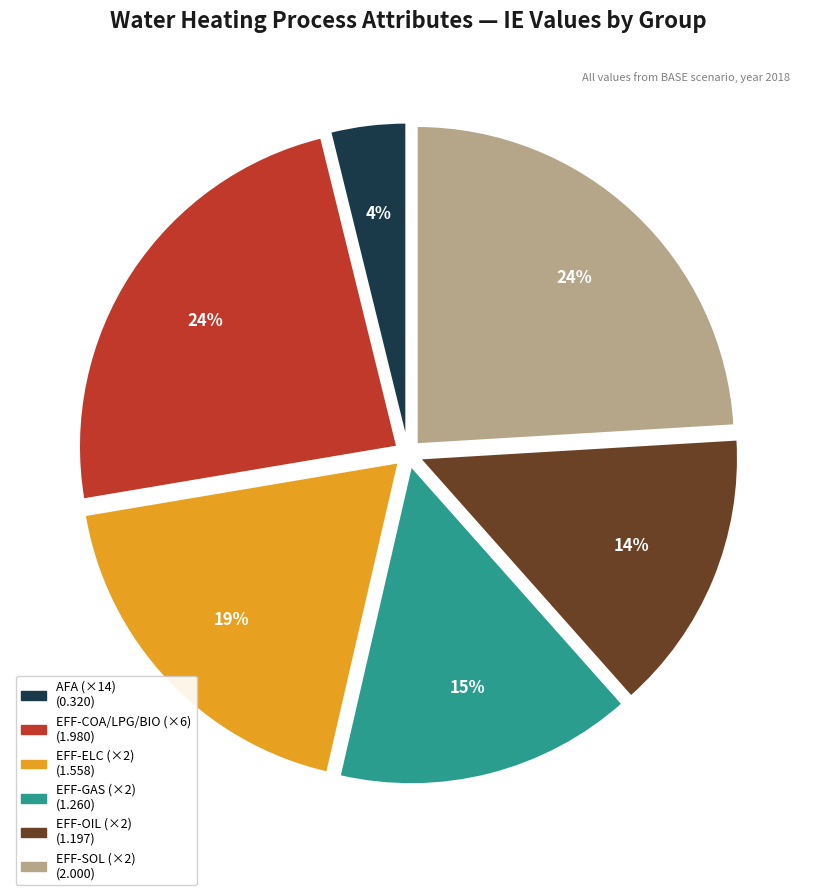

To the nearest percent, what is the difference between the largest and smallest slice percentages?

20%